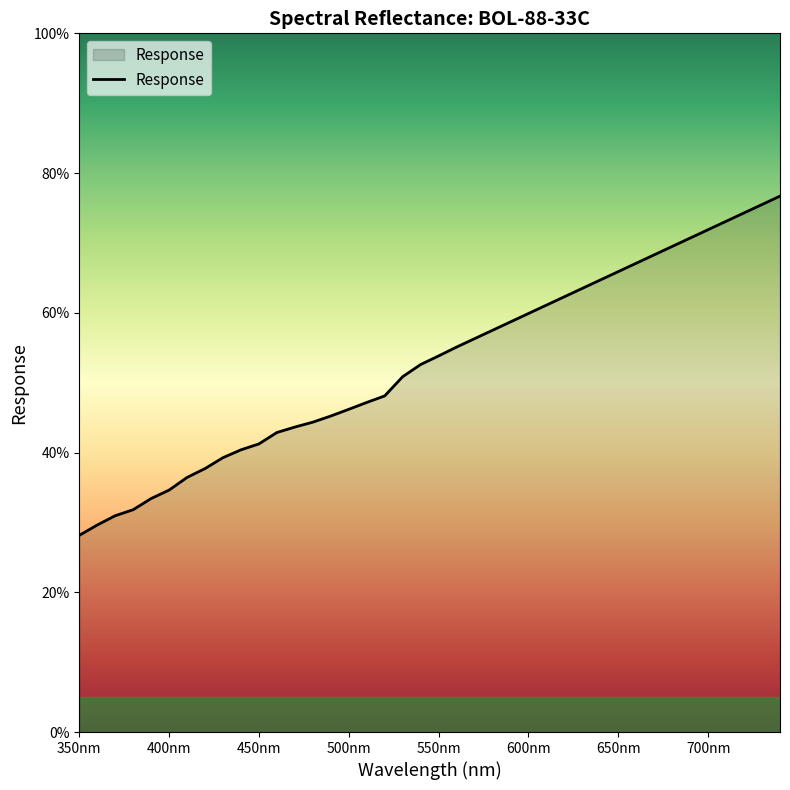

What is the sum of all values?

2110.6